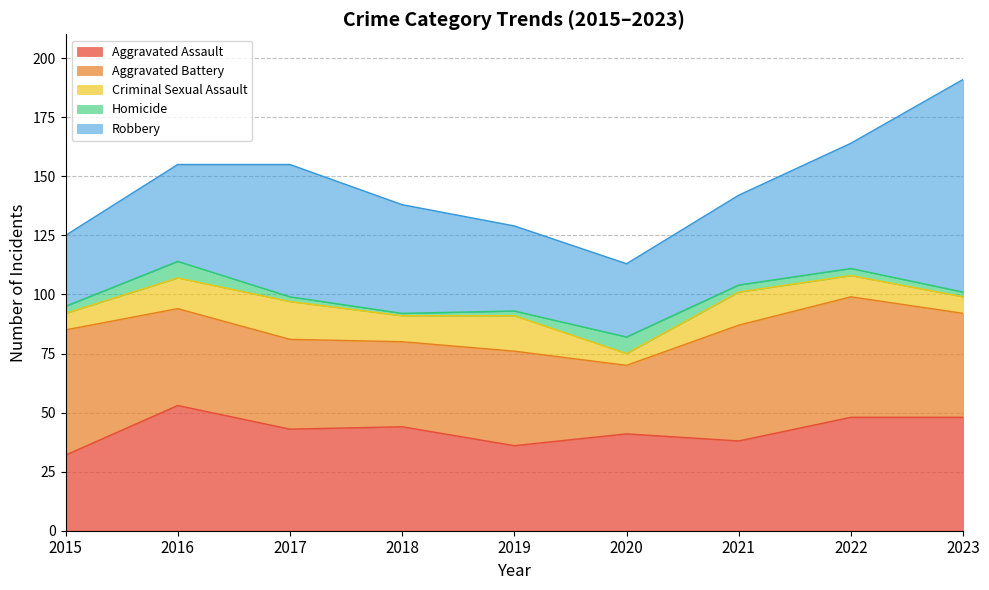

What is the sum of all Robbery values?

421